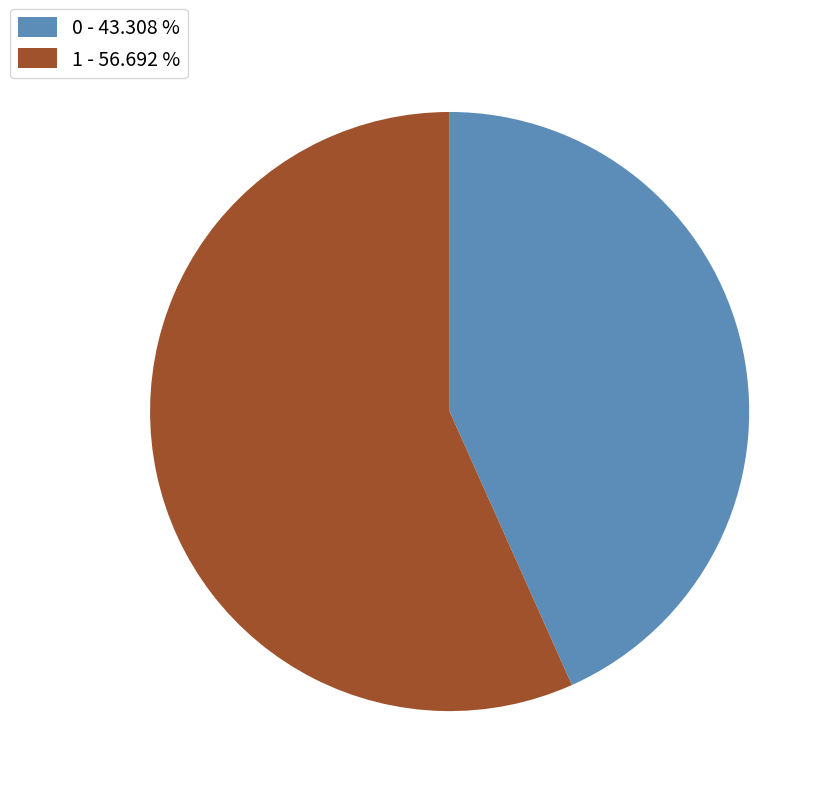

Does 0 represent more than half of the total?

No